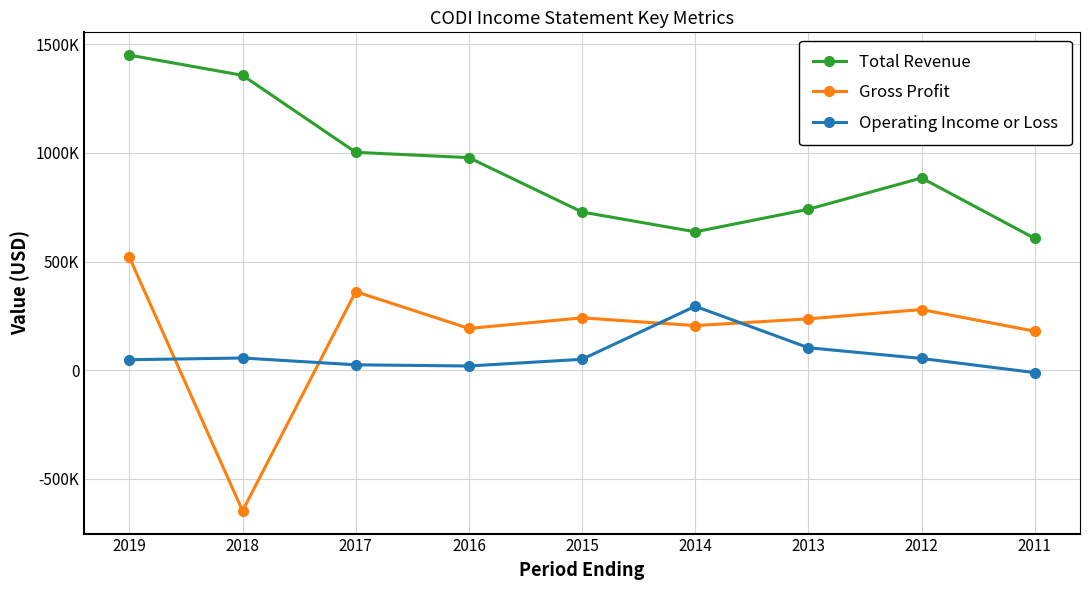

Is this an area chart (filled region under the line)?

No